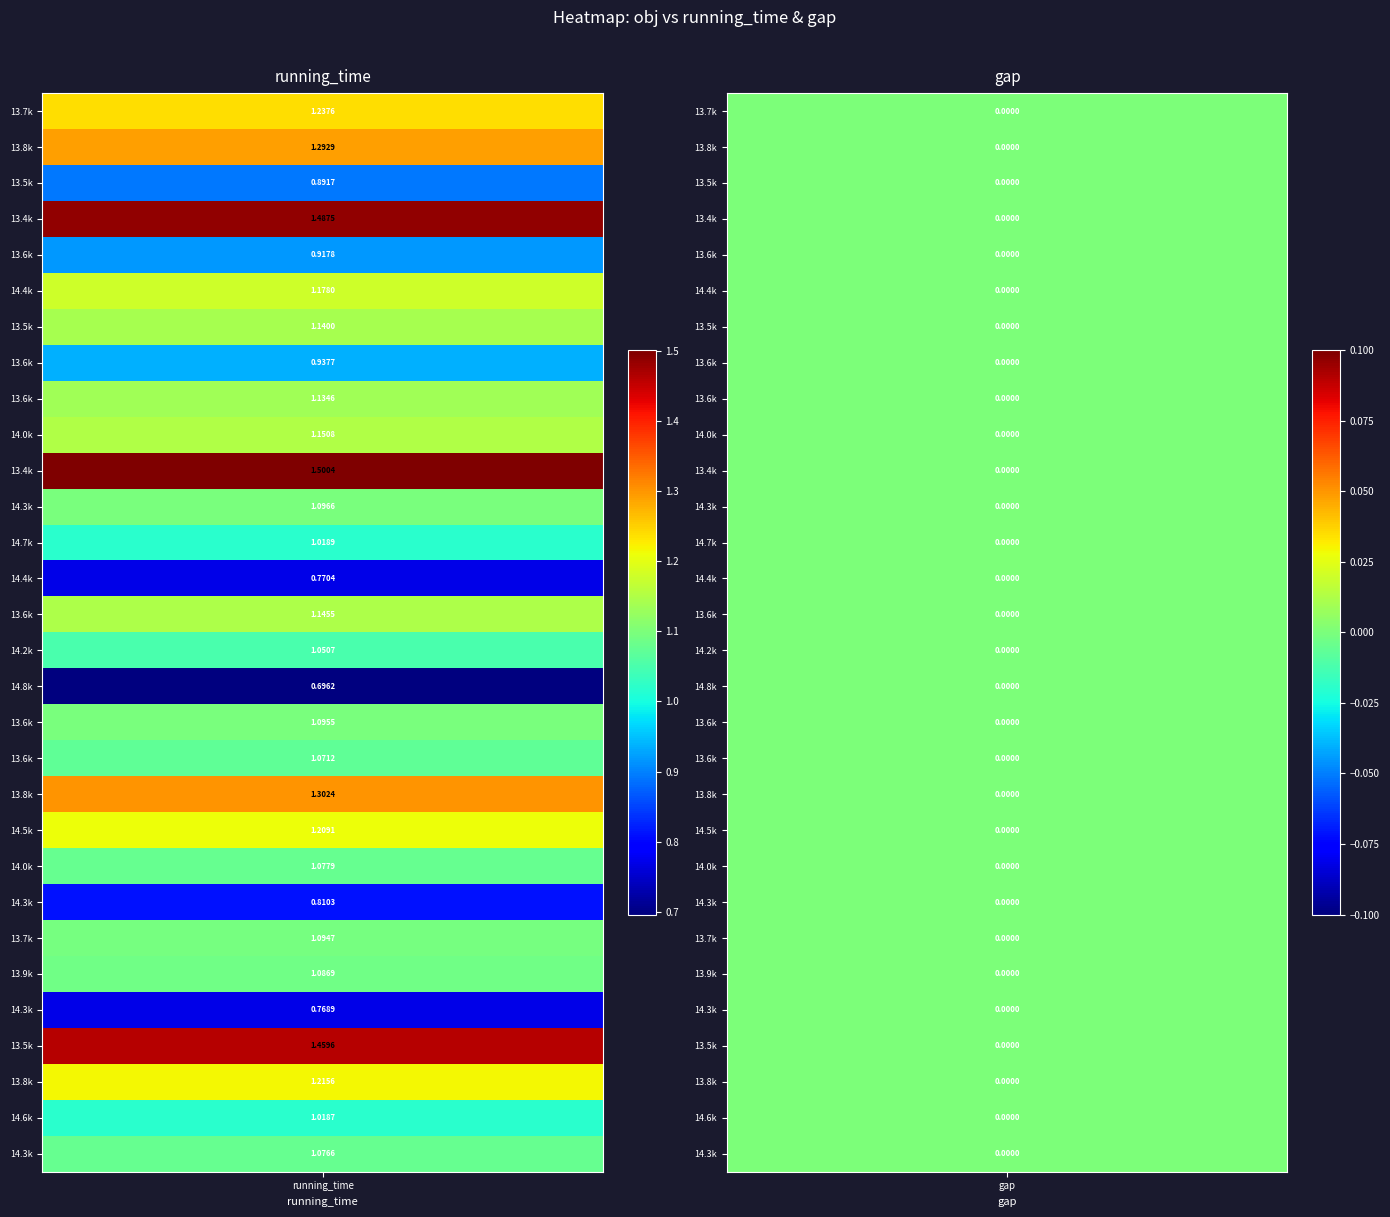

Count the 13849.553859671243 values in the range 0 to 1.

1